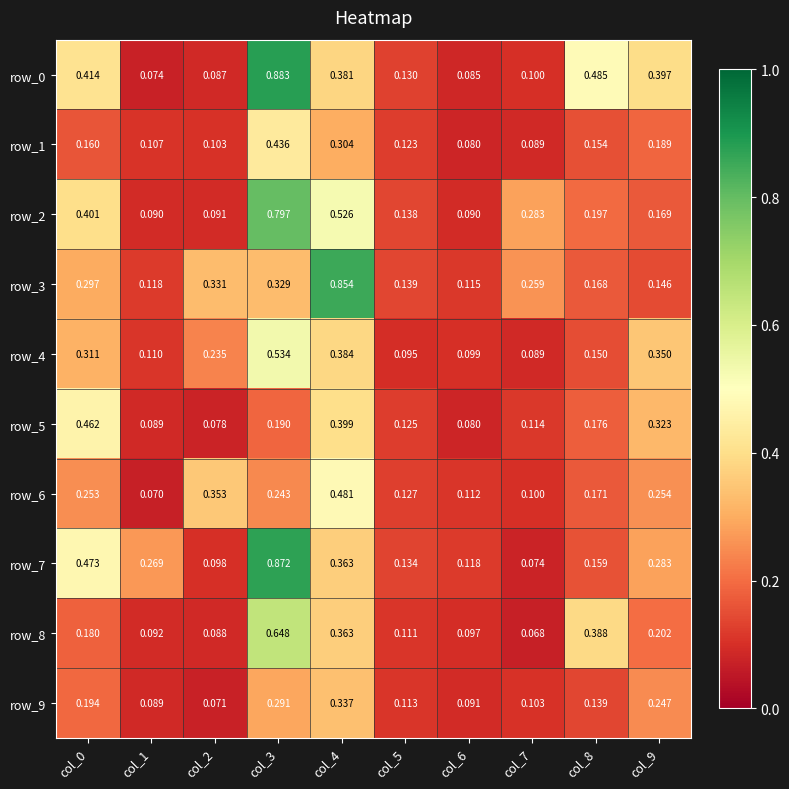

At which label does row_6 reach its peak?

col_4